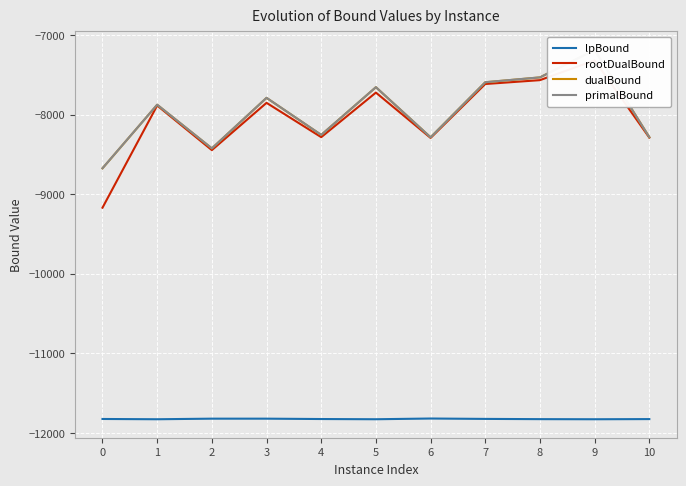

What is the value of the lpBound point at the 11th from the left?

-11826.1